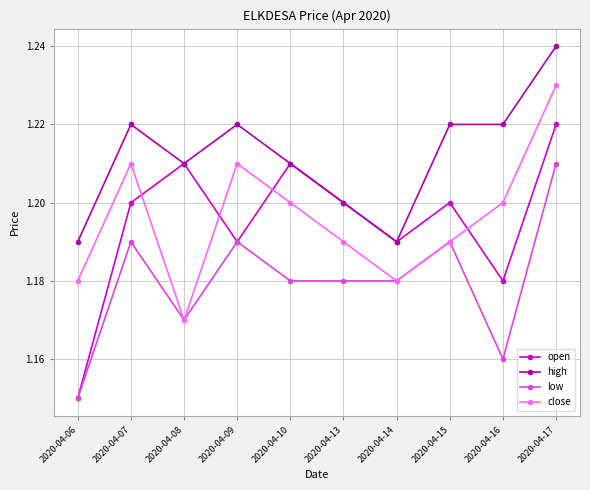

At how many categories does at least one series exceed 1?

10